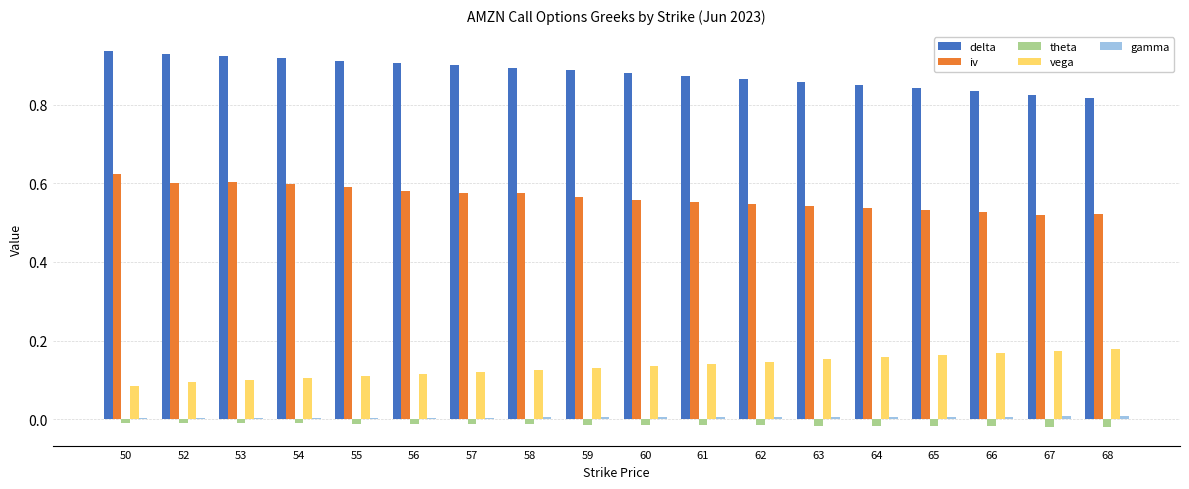

What is the total value across all series at 52?

1.6